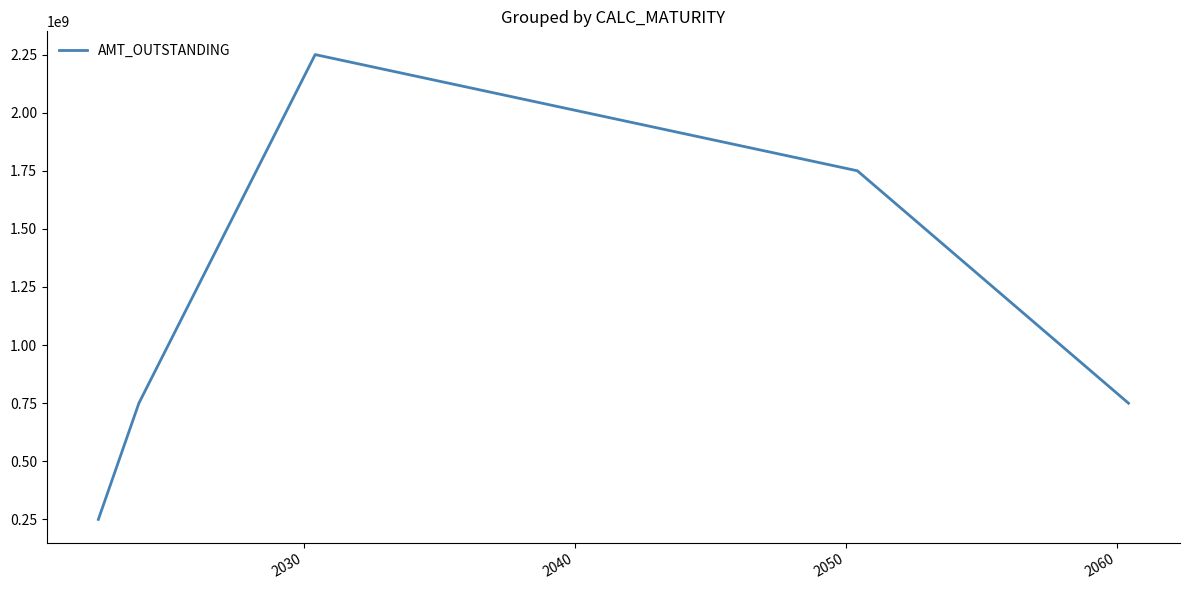

Count the values in the range 750000000 to 1750000000.

3